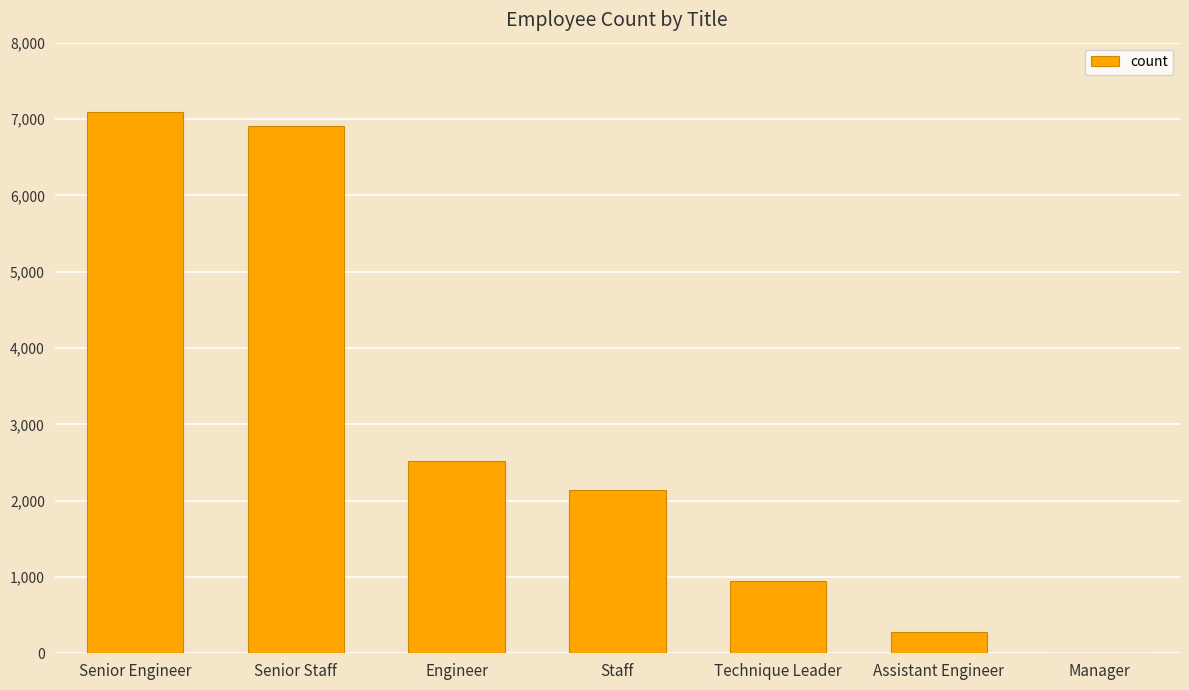

How many distinct data groups are displayed?

1